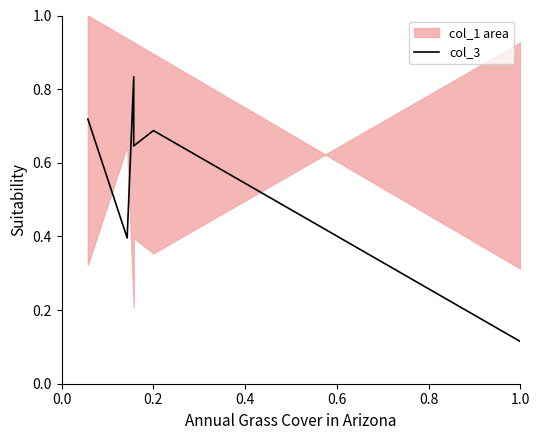

List the labels in order of value, largest first.

0.4, 0.0, 0.8, 0.6, 0.2, 1.0